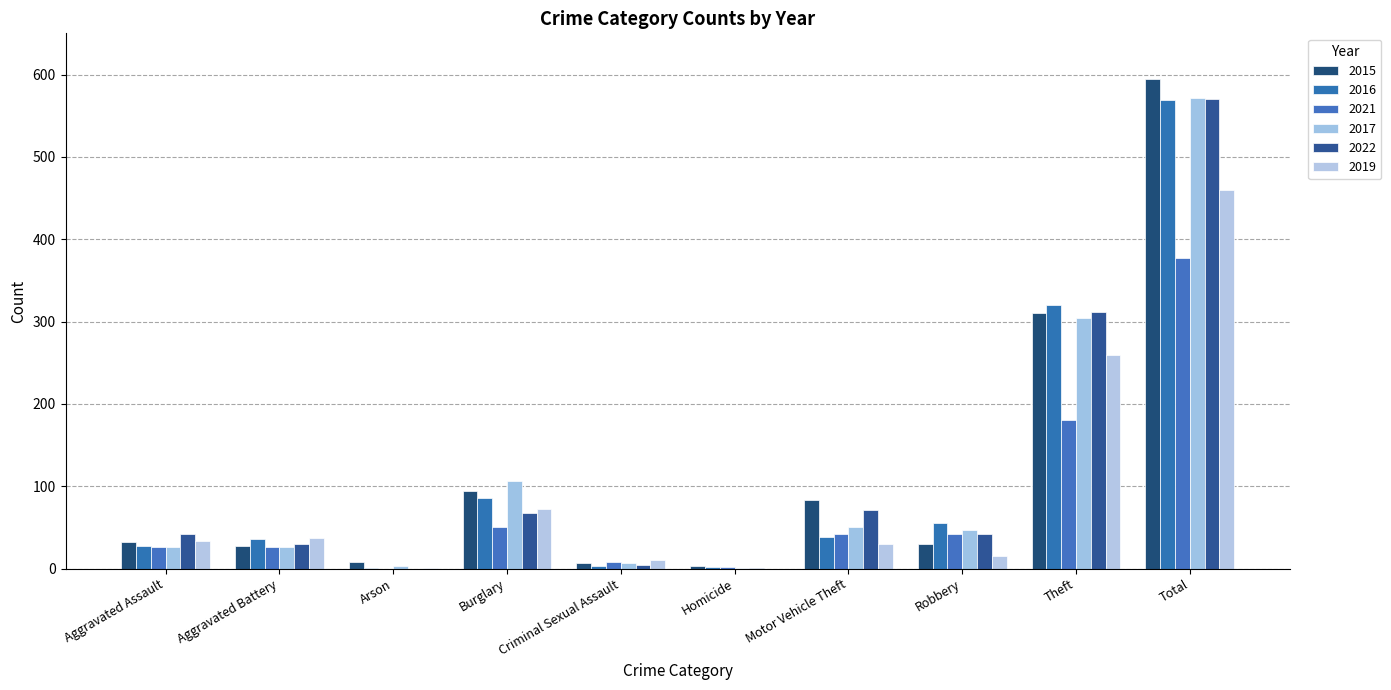

What is the value of the 2017 bar at the 7th from the left?

50